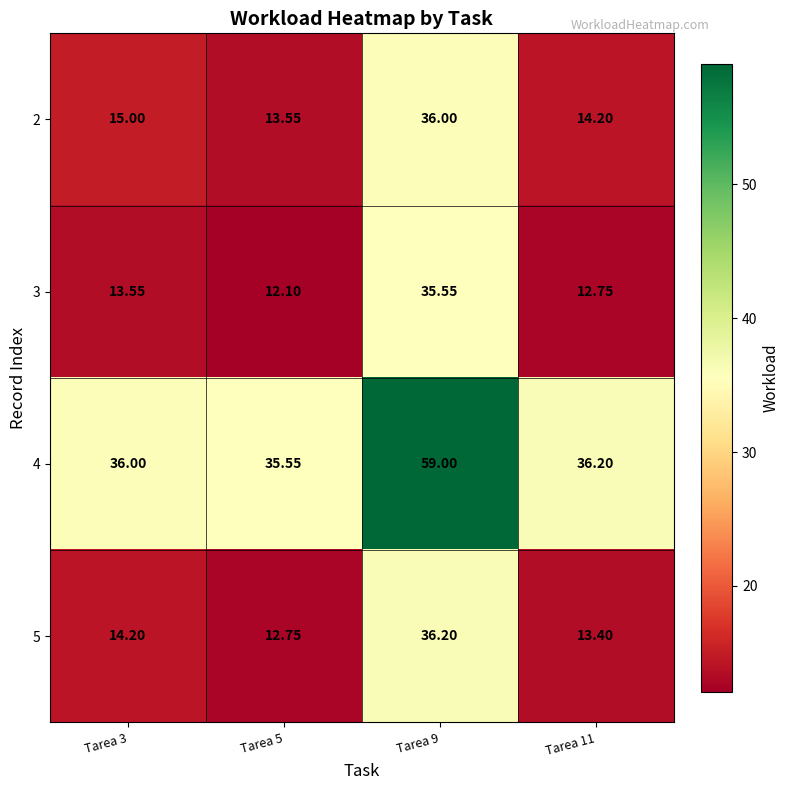

Is the value of 5 at Tarea 11 greater than the value of 3 at Tarea 3?

No